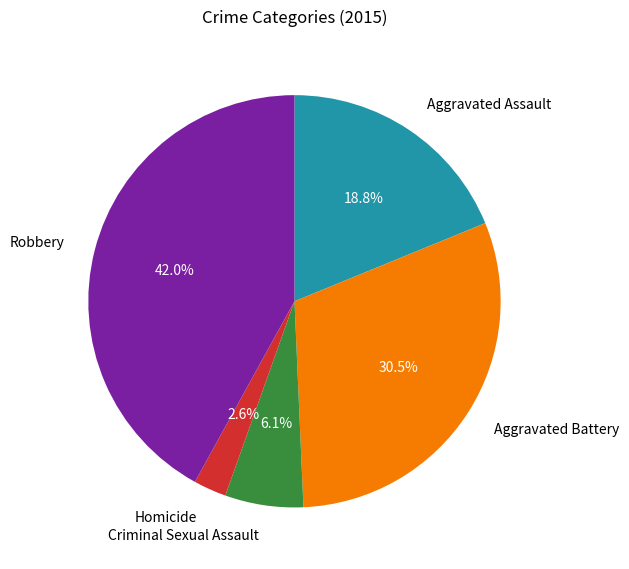

Does any single category account for the majority?

No